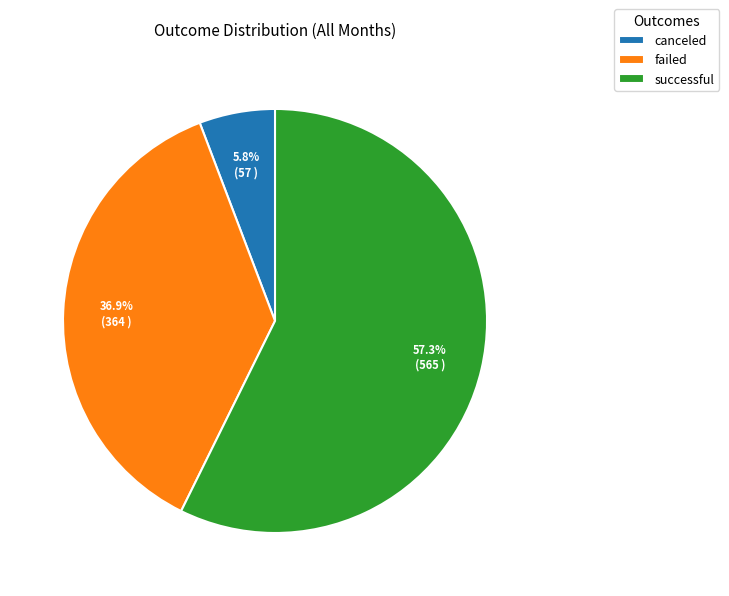

The canceled slice represents 1% of the pie. True or false?

False